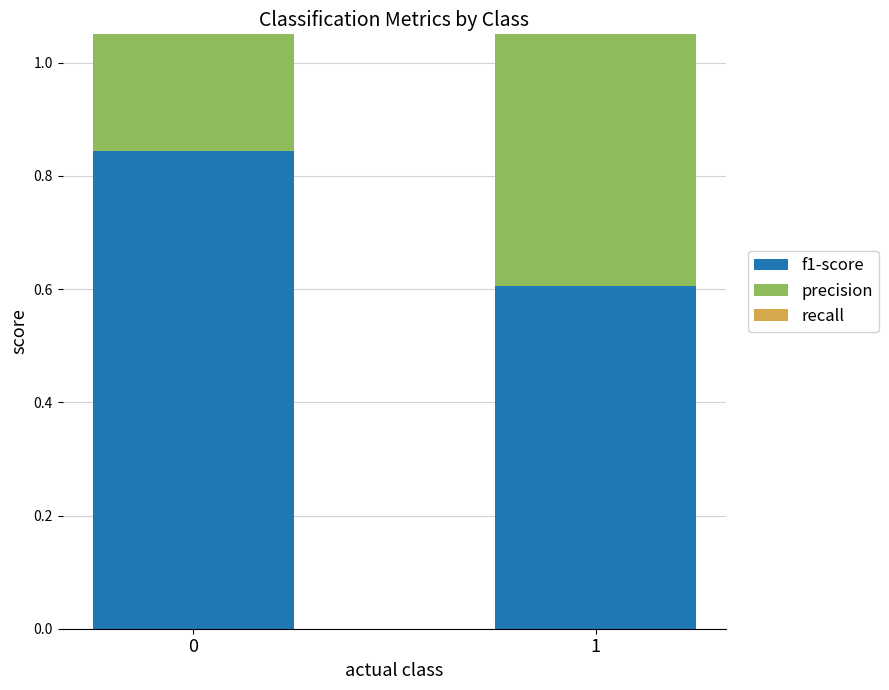

Which series has the largest total across all categories?

precision